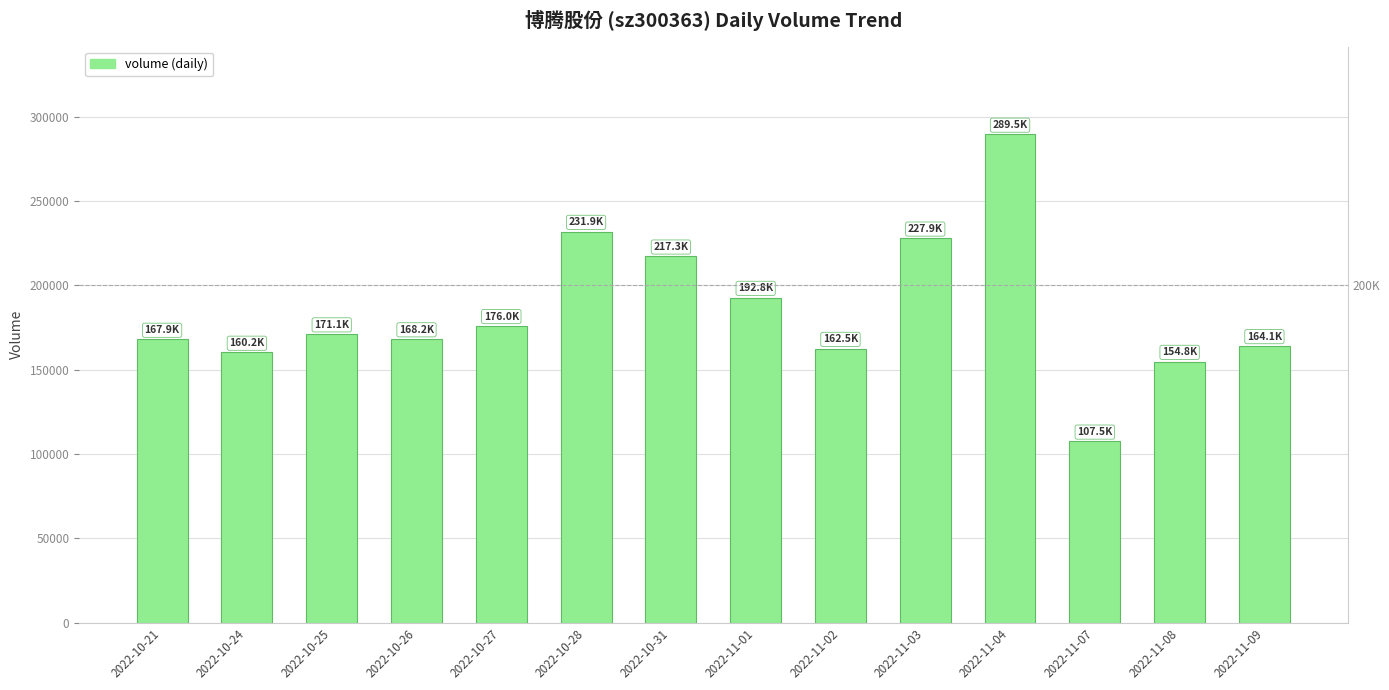

The value at 2022-10-25 is 171118. True or false?

True